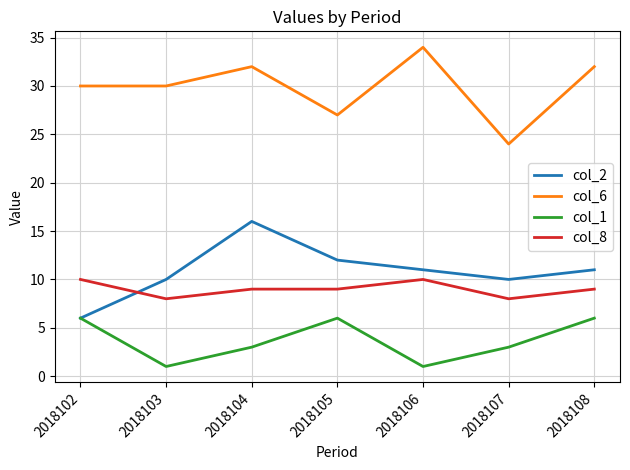

Is it true that col_6 equals 46 at 2018103?

False